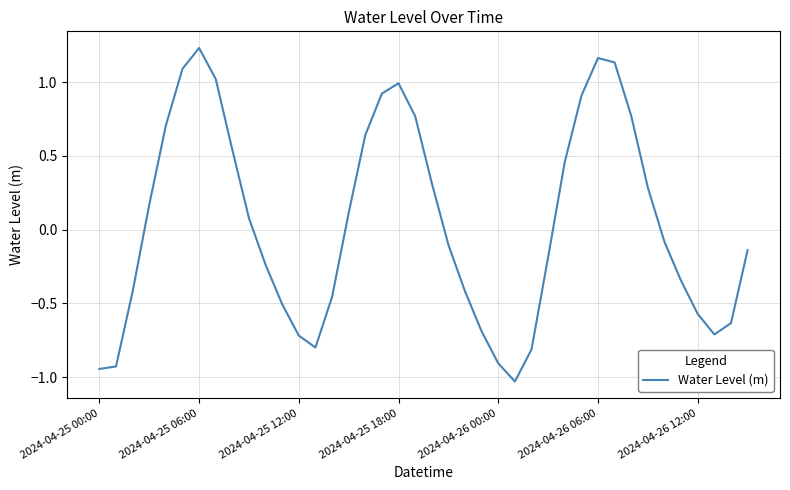

What is the sum of all values?

1.6